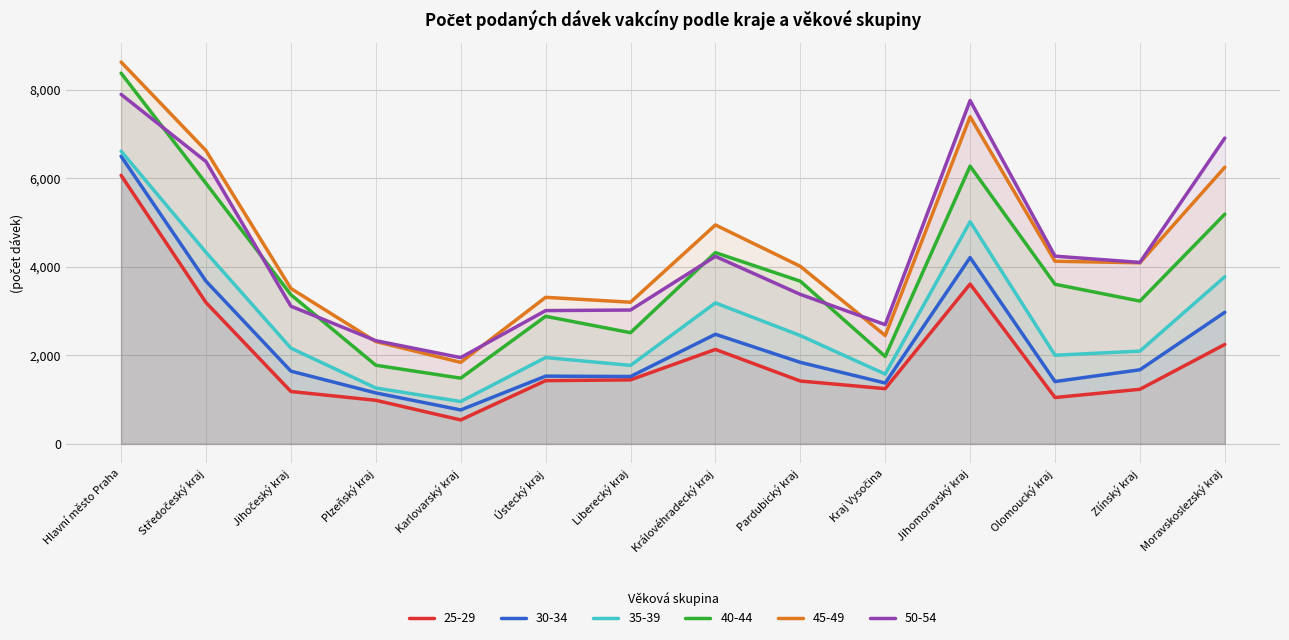

Where is the first local minimum for 40-44?

Karlovarský kraj